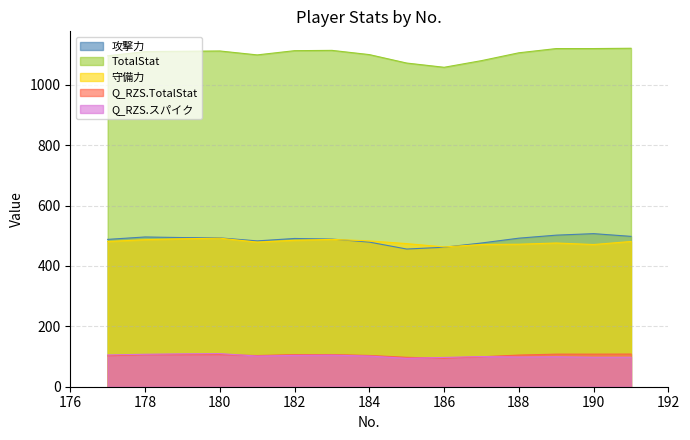

Does the chart display data point markers on the line(s)?

No